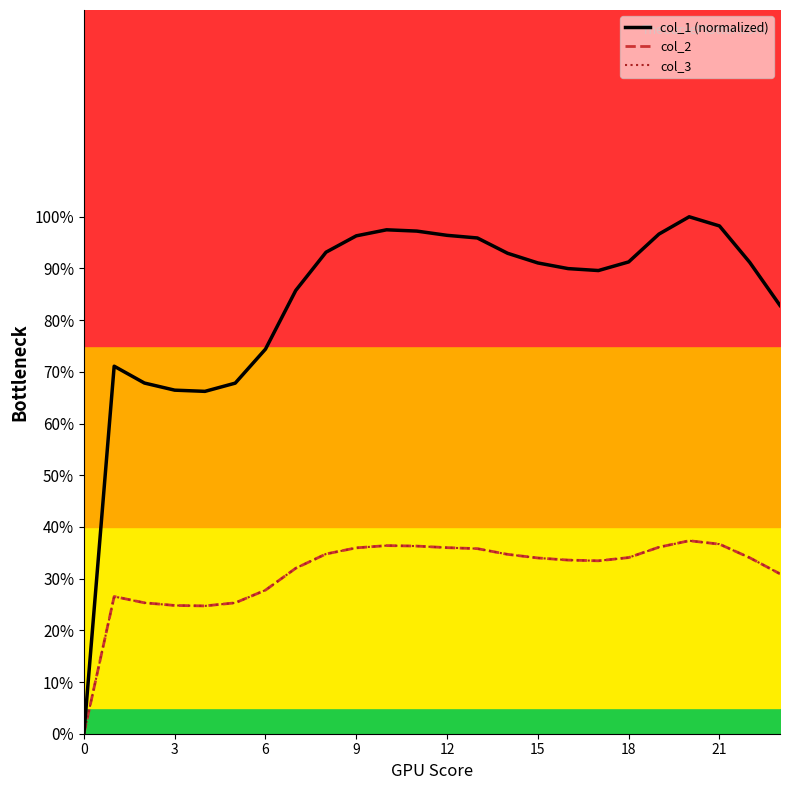

Is it true that col_1 (normalized) equals 120.2 at 21?

False